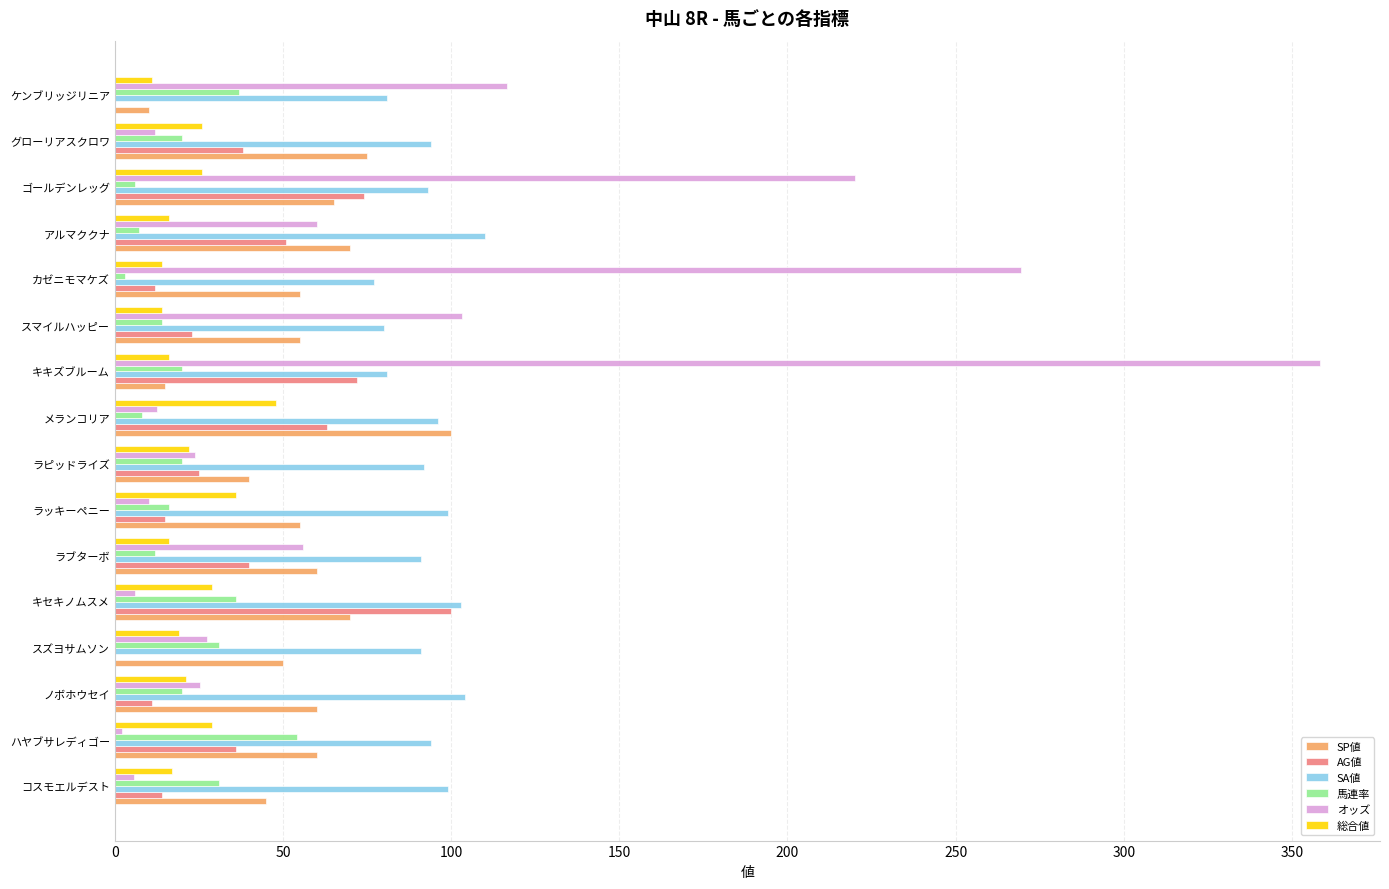

What is the sum of the オッズ values at ラッキーペニー and グローリアスクロワ?

22.0